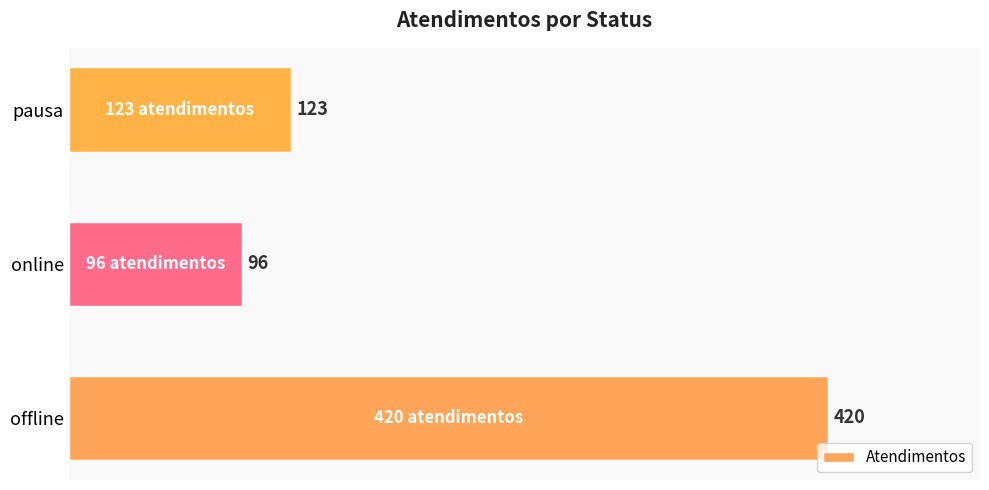

What is the minimum value shown in the chart?

96